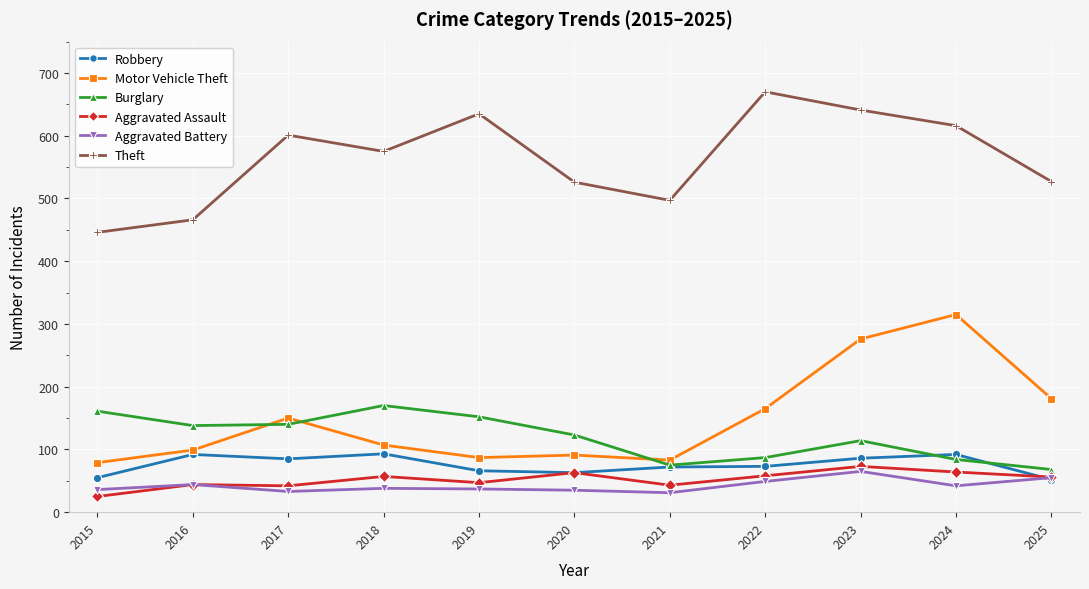

Between 2017 and 2023, which series saw the biggest shift?

Motor Vehicle Theft